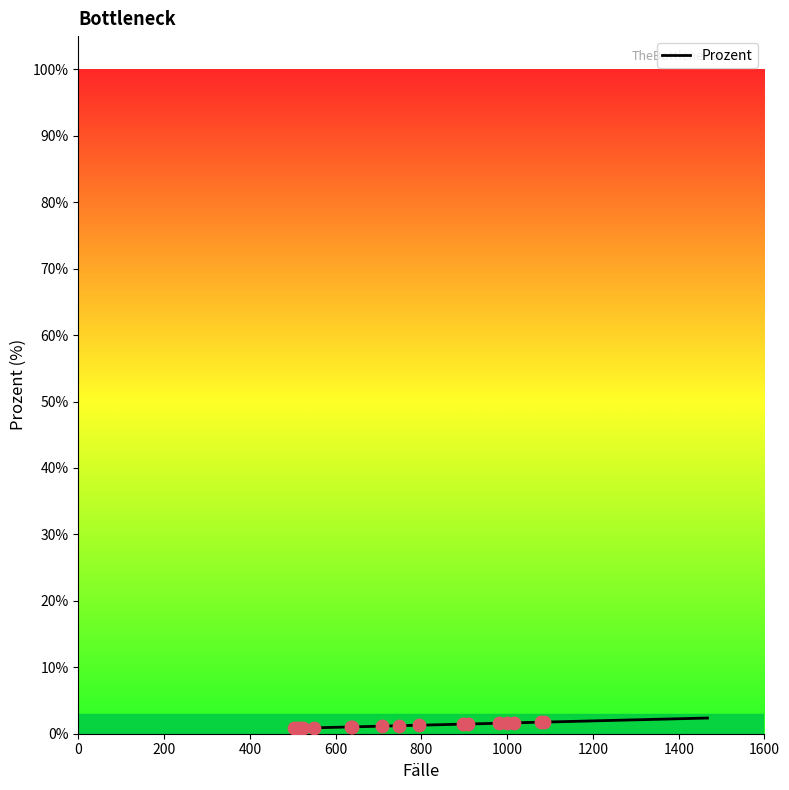

What is the maximum value shown in the chart?

2.4